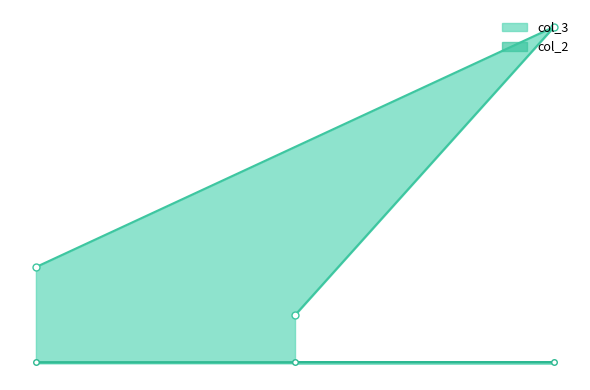

Between 5 and 3, which is larger?

3